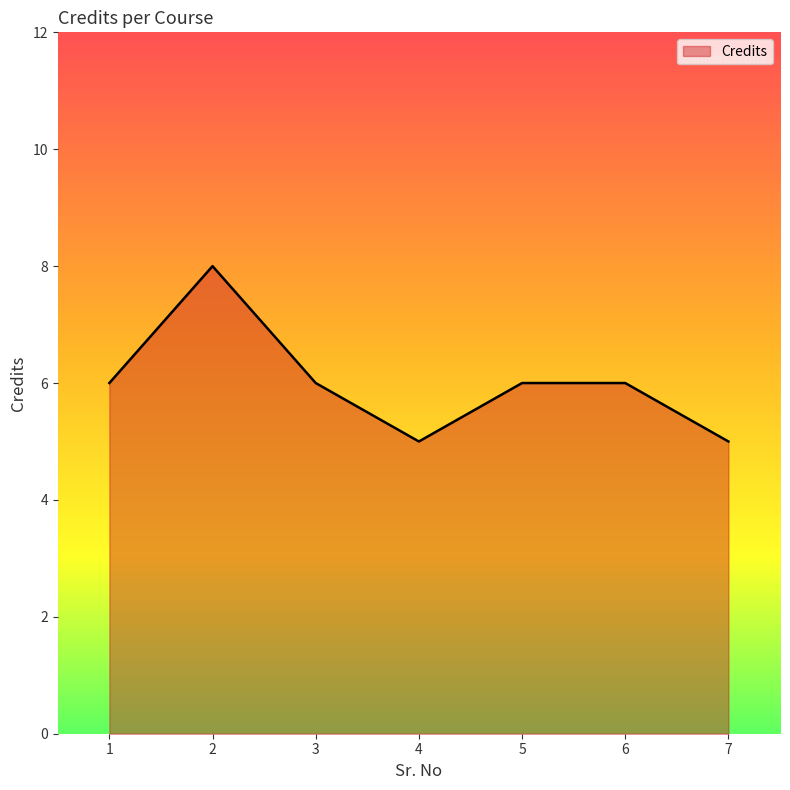

True or false: the data has more than 2 interior local peaks.

False